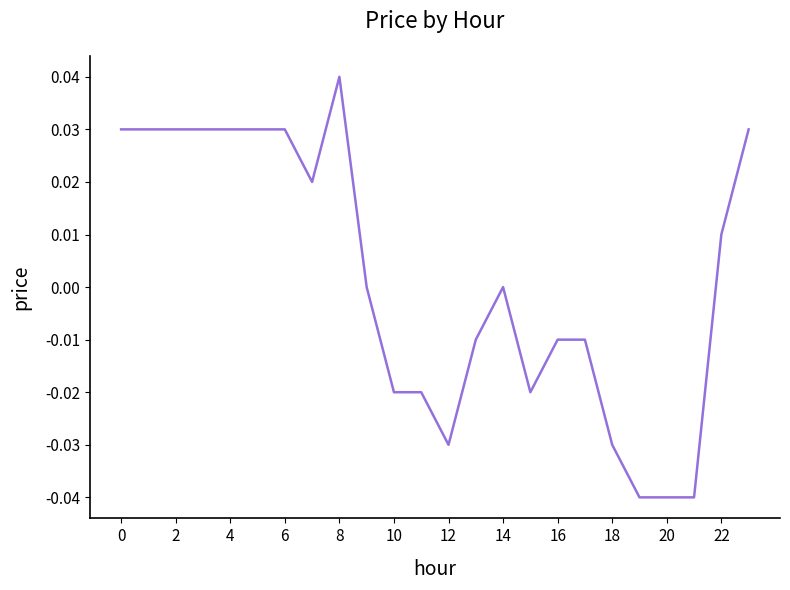

What is the difference between the maximum and minimum values?

0.1